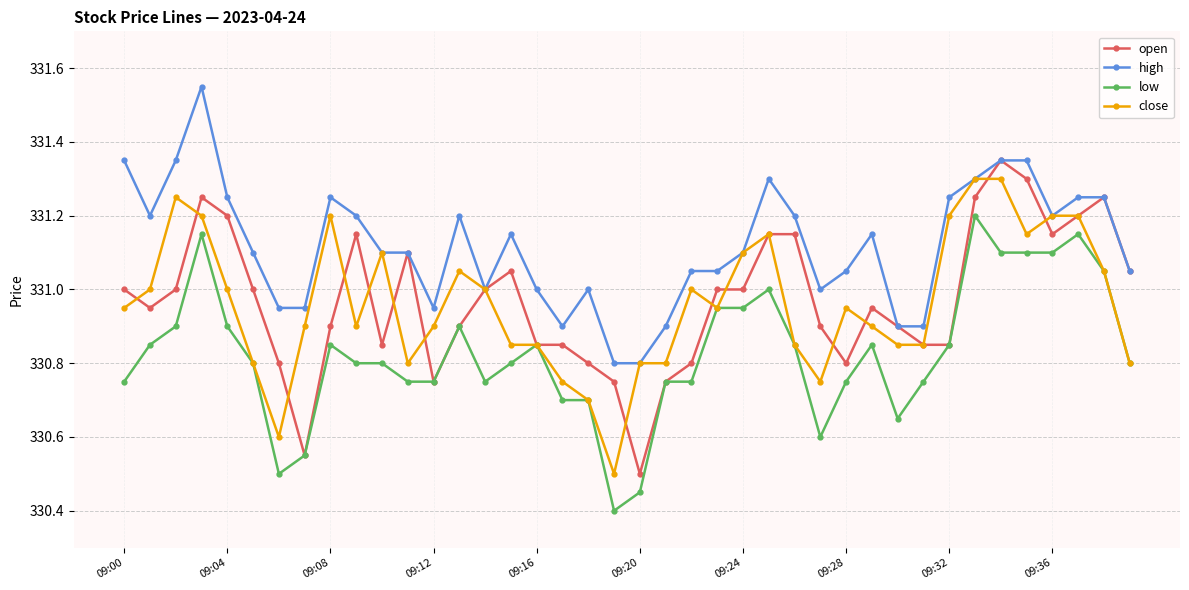

Does the chart display data point markers on the line(s)?

Yes